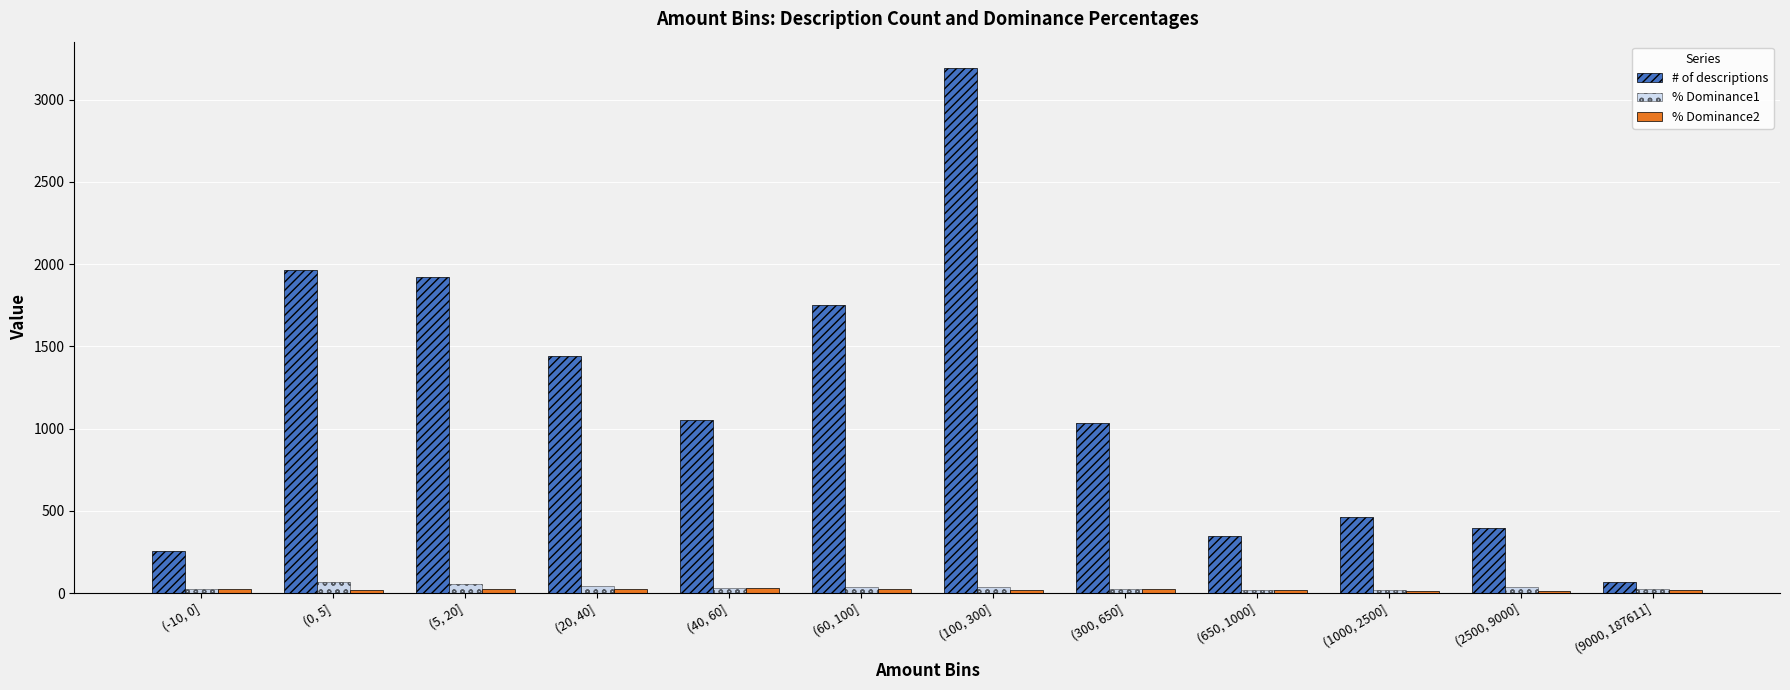

Is the value of % Dominance1 at (40, 60] greater than the value of # of descriptions at (40, 60]?

No